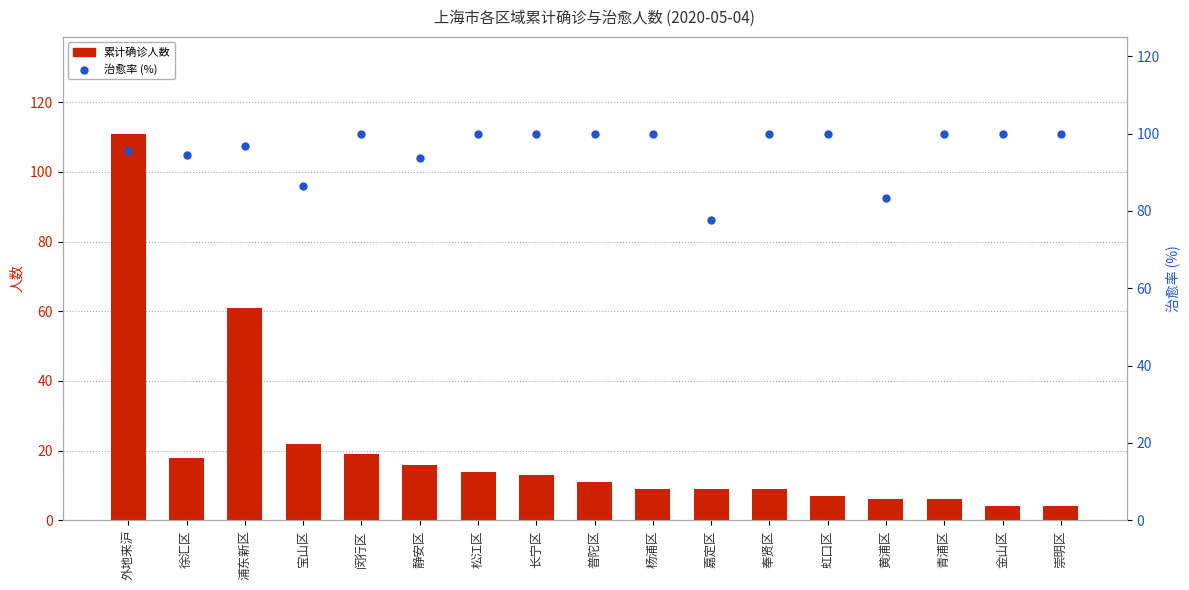

Is the value of 累计确诊人数 at 金山区 greater than the value of 治愈率 (%) at 崇明区?

No